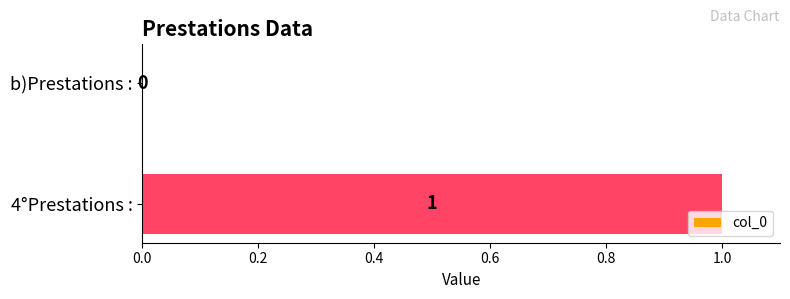

Where is the data nearest to the value 0?

b)Prestations :